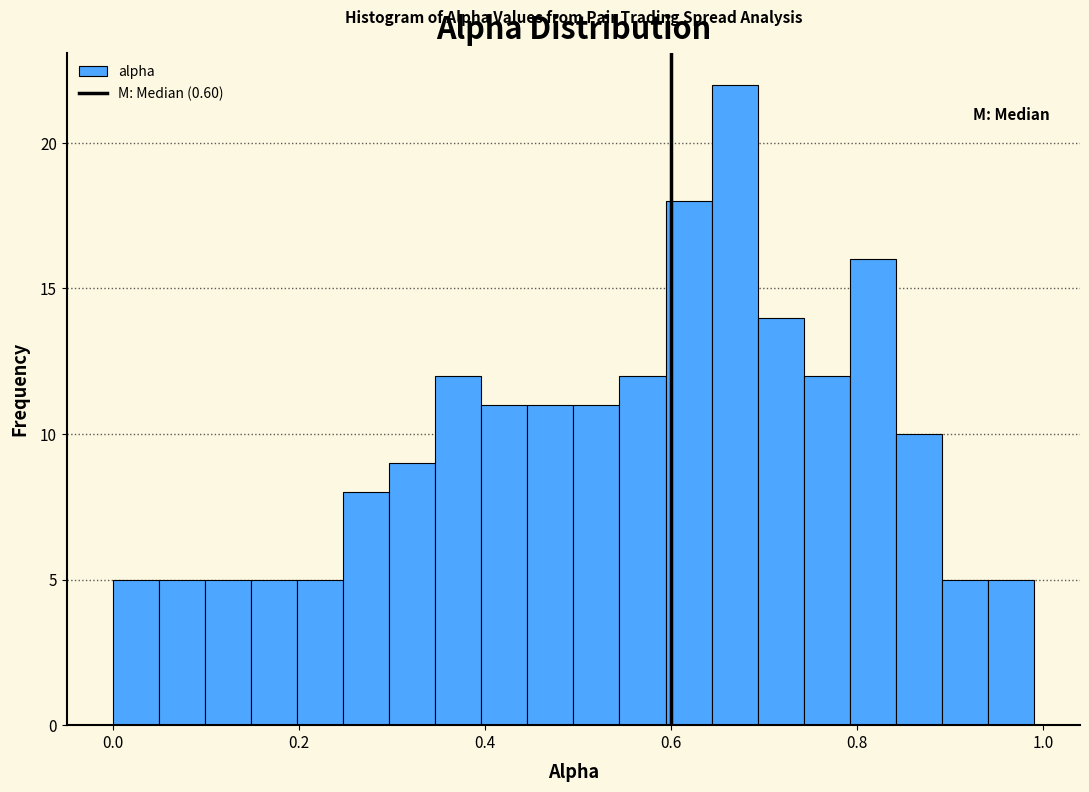

Around what value on the x-axis is the tallest bar? Give the approximate position of its centre, as read against the axis.

0.66